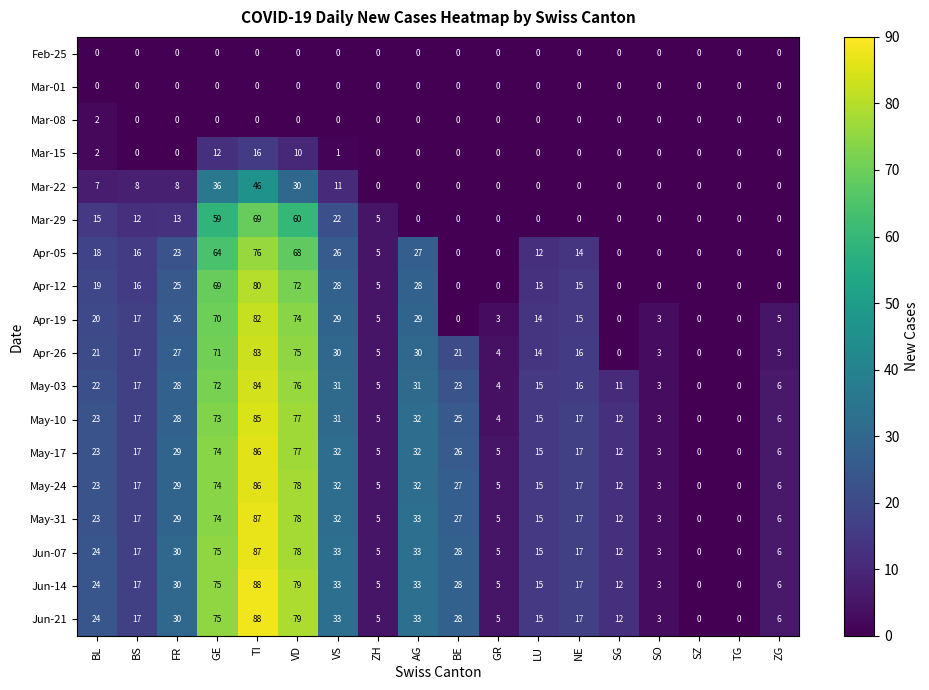

The May-31 series shows 15 at LU. True or false?

True